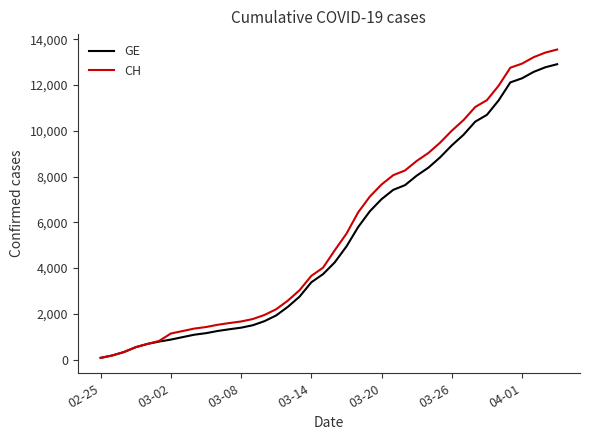

What is the maximum value shown in the chart?

13553